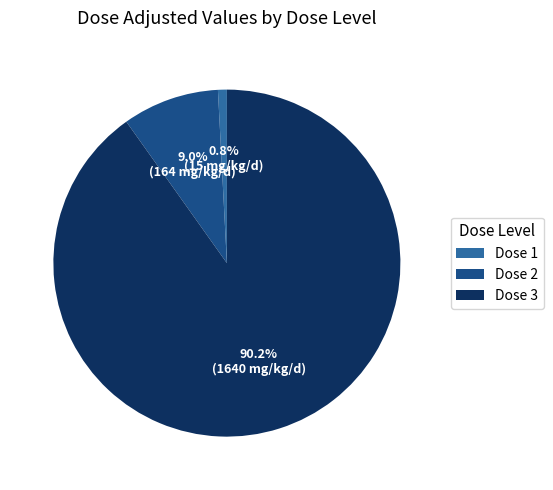

To the nearest percent, what portion does Dose 1 represent?

1%